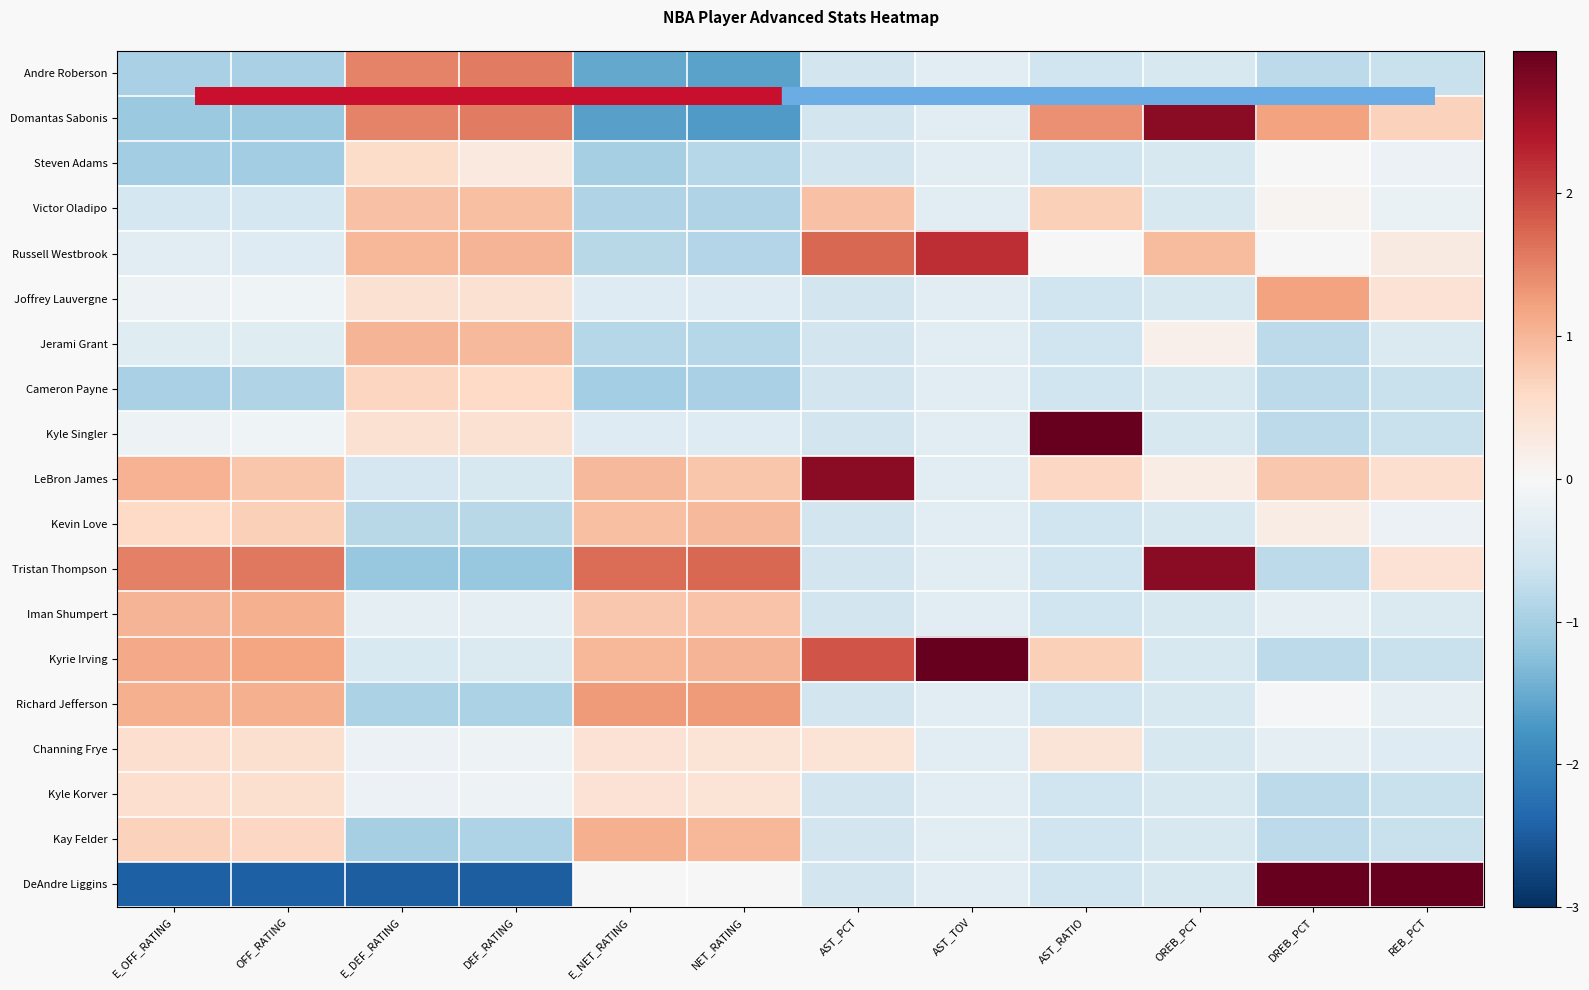

Reading left to right, what are all the values shown in this chart?

Andre Roberson: E_OFF_RATING=-1.0	OFF_RATING=-1.0	E_DEF_RATING=1.5	DEF_RATING=1.6	E_NET_RATING=-1.5	NET_RATING=-1.6	AST_PCT=-0.5	AST_TOV=-0.3	AST_RATIO=-0.6	OREB_PCT=-0.5	DREB_PCT=-0.8	REB_PCT=-0.7
Domantas Sabonis: E_OFF_RATING=-1.1	OFF_RATING=-1.1	E_DEF_RATING=1.5	DEF_RATING=1.6	E_NET_RATING=-1.6	NET_RATING=-1.7	AST_PCT=-0.5	AST_TOV=-0.3	AST_RATIO=1.4	OREB_PCT=2.7	DREB_PCT=1.2	REB_PCT=0.7
Steven Adams: E_OFF_RATING=-1.0	OFF_RATING=-1.0	E_DEF_RATING=0.6	DEF_RATING=0.3	E_NET_RATING=-1.0	NET_RATING=-0.9	AST_PCT=-0.5	AST_TOV=-0.3	AST_RATIO=-0.6	OREB_PCT=-0.5	DREB_PCT=0.0	REB_PCT=-0.2
Victor Oladipo: E_OFF_RATING=-0.5	OFF_RATING=-0.5	E_DEF_RATING=0.9	DEF_RATING=0.9	E_NET_RATING=-0.9	NET_RATING=-0.9	AST_PCT=0.9	AST_TOV=-0.3	AST_RATIO=0.7	OREB_PCT=-0.5	DREB_PCT=0.1	REB_PCT=-0.2
Russell Westbrook: E_OFF_RATING=-0.3	OFF_RATING=-0.4	E_DEF_RATING=1.0	DEF_RATING=1.0	E_NET_RATING=-0.8	NET_RATING=-0.9	AST_PCT=1.7	AST_TOV=2.2	AST_RATIO=0.0	OREB_PCT=0.9	DREB_PCT=0.0	REB_PCT=0.3
Joffrey Lauvergne: E_OFF_RATING=-0.1	OFF_RATING=-0.1	E_DEF_RATING=0.5	DEF_RATING=0.5	E_NET_RATING=-0.4	NET_RATING=-0.4	AST_PCT=-0.5	AST_TOV=-0.3	AST_RATIO=-0.6	OREB_PCT=-0.5	DREB_PCT=1.2	REB_PCT=0.4
Jerami Grant: E_OFF_RATING=-0.4	OFF_RATING=-0.4	E_DEF_RATING=1.0	DEF_RATING=1.0	E_NET_RATING=-0.9	NET_RATING=-0.8	AST_PCT=-0.5	AST_TOV=-0.3	AST_RATIO=-0.6	OREB_PCT=0.2	DREB_PCT=-0.8	REB_PCT=-0.4
Cameron Payne: E_OFF_RATING=-1.0	OFF_RATING=-0.9	E_DEF_RATING=0.6	DEF_RATING=0.6	E_NET_RATING=-1.0	NET_RATING=-1.0	AST_PCT=-0.5	AST_TOV=-0.3	AST_RATIO=-0.6	OREB_PCT=-0.5	DREB_PCT=-0.8	REB_PCT=-0.7
Kyle Singler: E_OFF_RATING=-0.1	OFF_RATING=-0.1	E_DEF_RATING=0.5	DEF_RATING=0.5	E_NET_RATING=-0.4	NET_RATING=-0.4	AST_PCT=-0.5	AST_TOV=-0.3	AST_RATIO=3.4	OREB_PCT=-0.5	DREB_PCT=-0.8	REB_PCT=-0.7
LeBron James: E_OFF_RATING=1.1	OFF_RATING=0.8	E_DEF_RATING=-0.5	DEF_RATING=-0.5	E_NET_RATING=1.0	NET_RATING=0.8	AST_PCT=2.7	AST_TOV=-0.3	AST_RATIO=0.6	OREB_PCT=0.2	DREB_PCT=0.8	REB_PCT=0.5
Kevin Love: E_OFF_RATING=0.6	OFF_RATING=0.7	E_DEF_RATING=-0.8	DEF_RATING=-0.8	E_NET_RATING=0.9	NET_RATING=1.0	AST_PCT=-0.5	AST_TOV=-0.3	AST_RATIO=-0.6	OREB_PCT=-0.5	DREB_PCT=0.2	REB_PCT=-0.2
Tristan Thompson: E_OFF_RATING=1.5	OFF_RATING=1.6	E_DEF_RATING=-1.1	DEF_RATING=-1.1	E_NET_RATING=1.7	NET_RATING=1.7	AST_PCT=-0.5	AST_TOV=-0.3	AST_RATIO=-0.6	OREB_PCT=2.7	DREB_PCT=-0.8	REB_PCT=0.4
Iman Shumpert: E_OFF_RATING=1.0	OFF_RATING=1.1	E_DEF_RATING=-0.3	DEF_RATING=-0.3	E_NET_RATING=0.8	NET_RATING=0.8	AST_PCT=-0.5	AST_TOV=-0.3	AST_RATIO=-0.6	OREB_PCT=-0.5	DREB_PCT=-0.3	REB_PCT=-0.4
Kyrie Irving: E_OFF_RATING=1.1	OFF_RATING=1.2	E_DEF_RATING=-0.4	DEF_RATING=-0.4	E_NET_RATING=1.0	NET_RATING=1.0	AST_PCT=1.9	AST_TOV=3.5	AST_RATIO=0.7	OREB_PCT=-0.5	DREB_PCT=-0.8	REB_PCT=-0.7
Richard Jefferson: E_OFF_RATING=1.1	OFF_RATING=1.1	E_DEF_RATING=-1.0	DEF_RATING=-0.9	E_NET_RATING=1.3	NET_RATING=1.3	AST_PCT=-0.5	AST_TOV=-0.3	AST_RATIO=-0.6	OREB_PCT=-0.5	DREB_PCT=-0.0	REB_PCT=-0.3
Channing Frye: E_OFF_RATING=0.5	OFF_RATING=0.5	E_DEF_RATING=-0.2	DEF_RATING=-0.2	E_NET_RATING=0.4	NET_RATING=0.4	AST_PCT=0.4	AST_TOV=-0.3	AST_RATIO=0.4	OREB_PCT=-0.5	DREB_PCT=-0.3	REB_PCT=-0.4
Kyle Korver: E_OFF_RATING=0.5	OFF_RATING=0.5	E_DEF_RATING=-0.2	DEF_RATING=-0.2	E_NET_RATING=0.4	NET_RATING=0.4	AST_PCT=-0.5	AST_TOV=-0.3	AST_RATIO=-0.6	OREB_PCT=-0.5	DREB_PCT=-0.8	REB_PCT=-0.7
Kay Felder: E_OFF_RATING=0.7	OFF_RATING=0.6	E_DEF_RATING=-1.0	DEF_RATING=-0.9	E_NET_RATING=1.1	NET_RATING=1.0	AST_PCT=-0.5	AST_TOV=-0.3	AST_RATIO=-0.6	OREB_PCT=-0.5	DREB_PCT=-0.8	REB_PCT=-0.7
DeAndre Liggins: E_OFF_RATING=-2.5	OFF_RATING=-2.5	E_DEF_RATING=-2.5	DEF_RATING=-2.5	E_NET_RATING=0.0	NET_RATING=0.0	AST_PCT=-0.5	AST_TOV=-0.3	AST_RATIO=-0.6	OREB_PCT=-0.5	DREB_PCT=3.2	REB_PCT=3.8